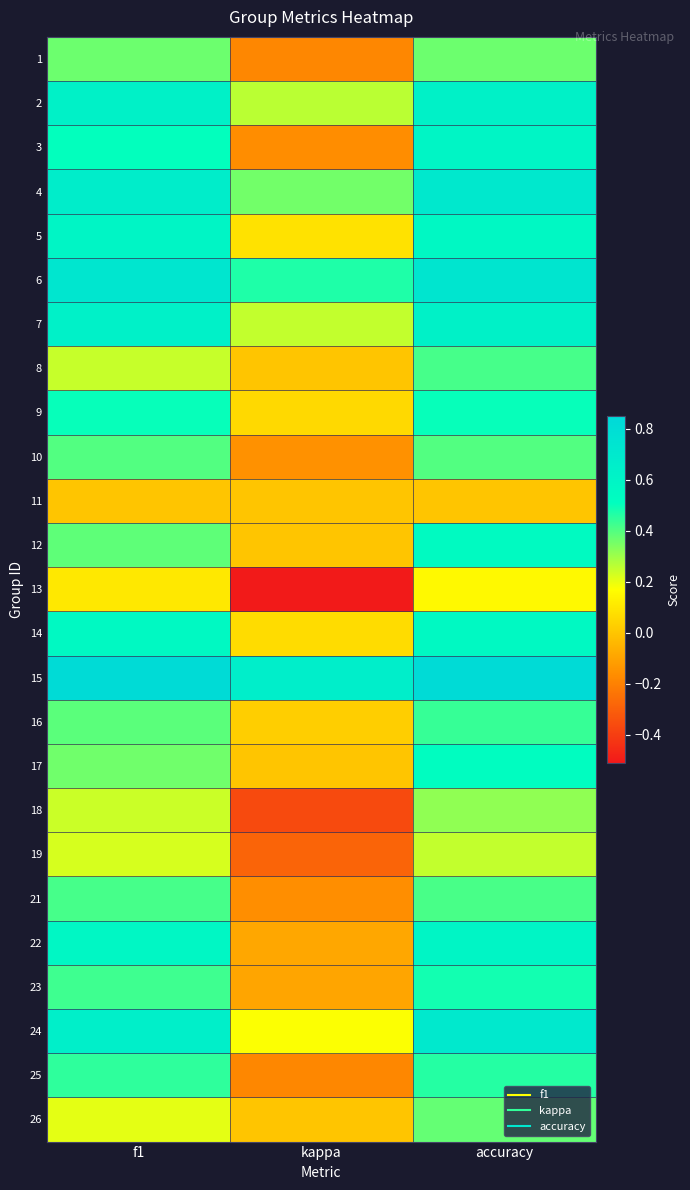

At which category is the sum across all series the highest?

accuracy